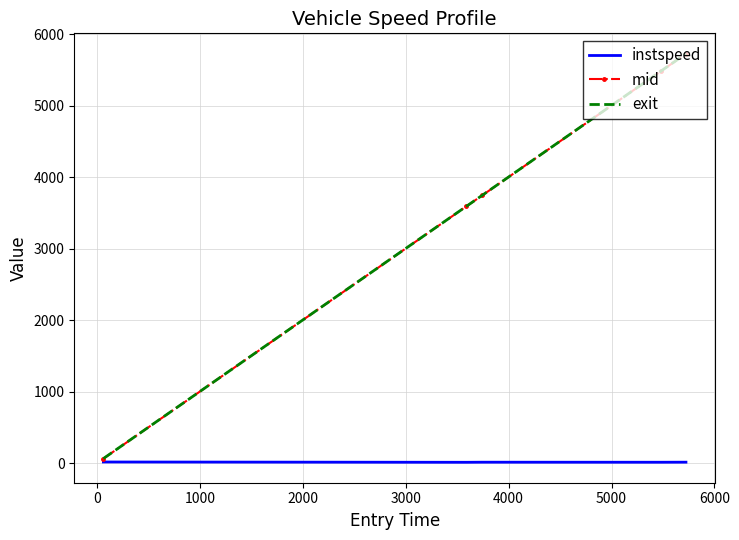

What are all the series names shown in the legend?

instspeed, mid, exit